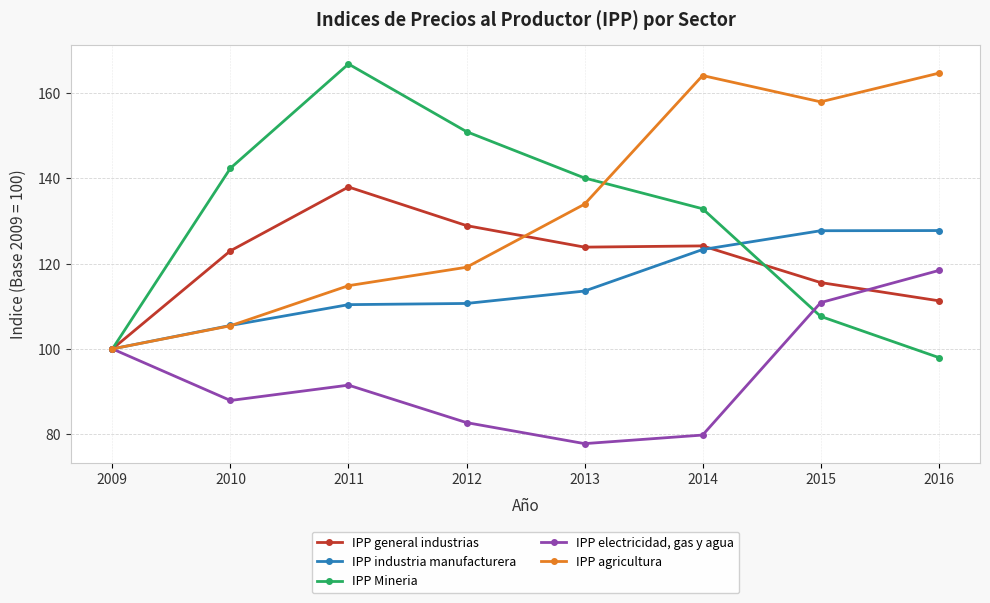

What is the value of the IPP industria manufacturera point at the 5th from the left?

113.6